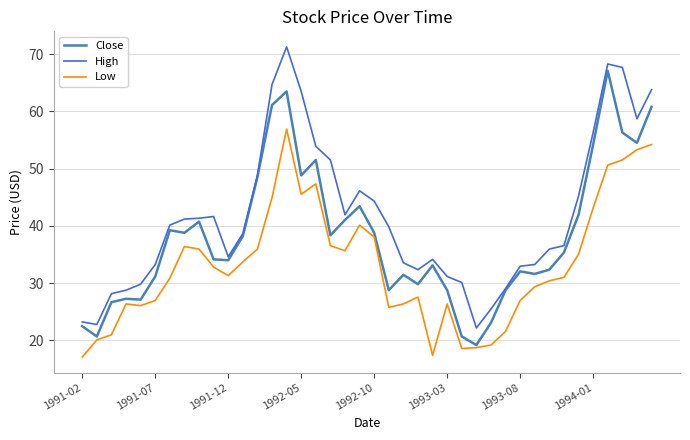

Which series has the largest total across all categories?

High